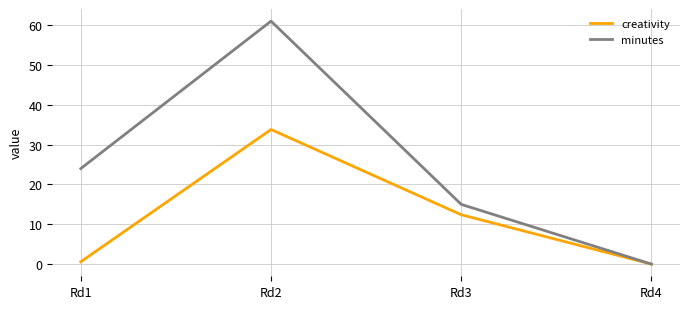

What is the greatest value displayed?

61.0